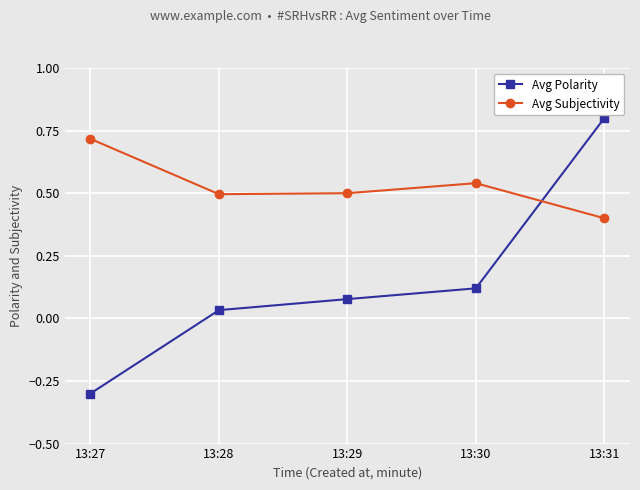

How many intersections are there between Avg Polarity and Avg Subjectivity?

1